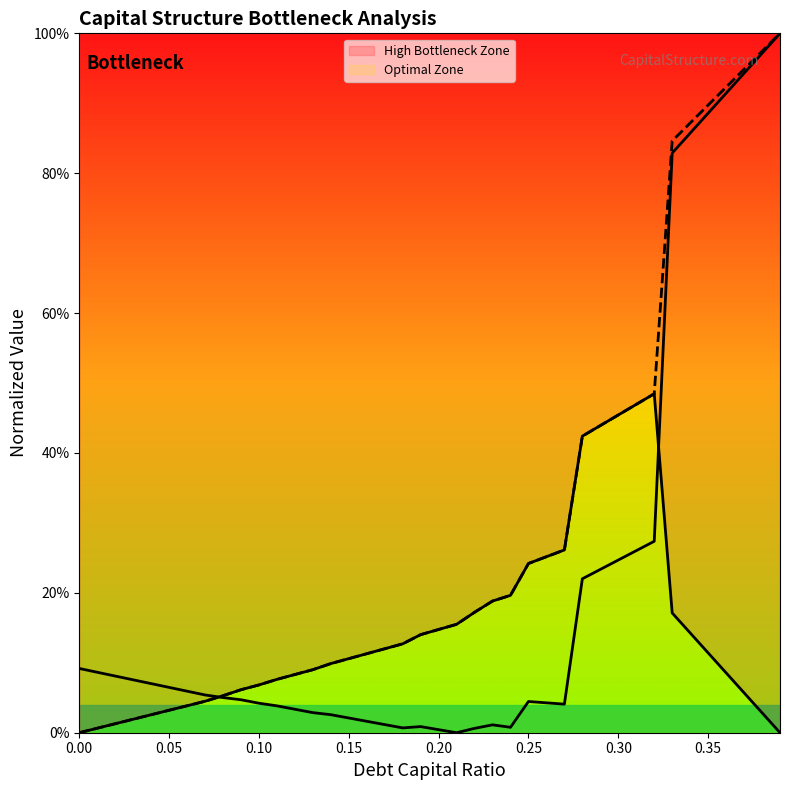

How many data points in cost_capital are above 0?

39